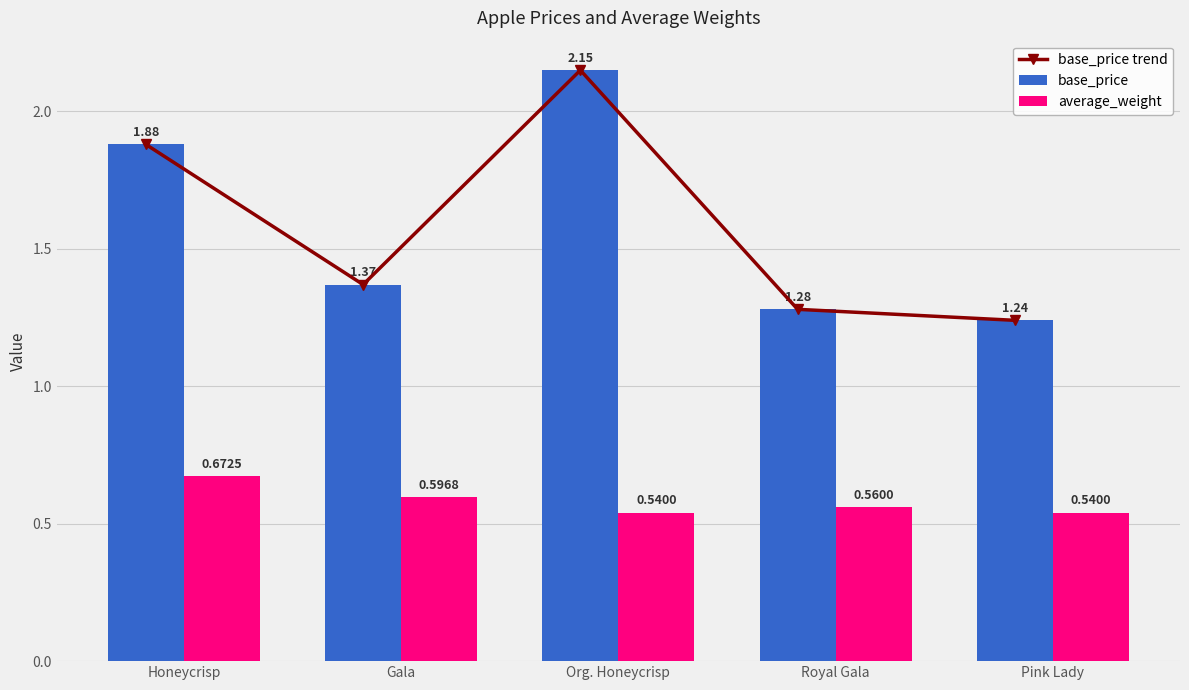

What are all the series names shown in the legend?

base_price trend, base_price, average_weight